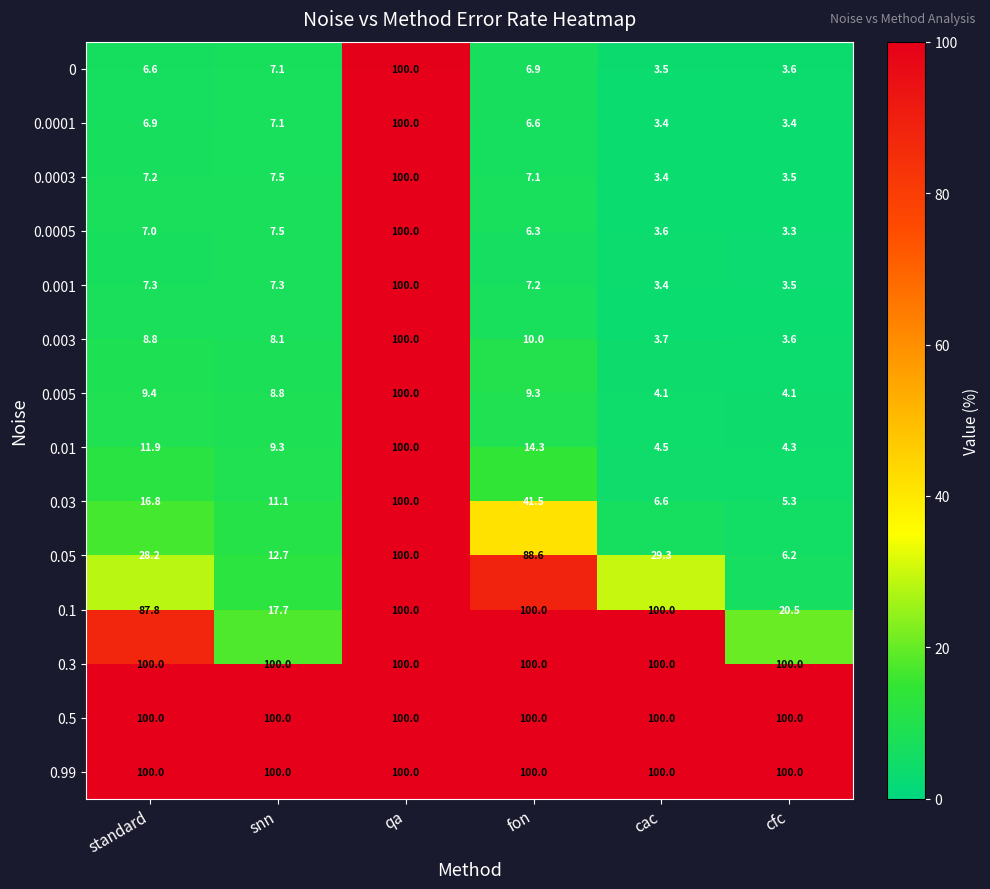

Where does the 0.005 series first go above 9?

standard